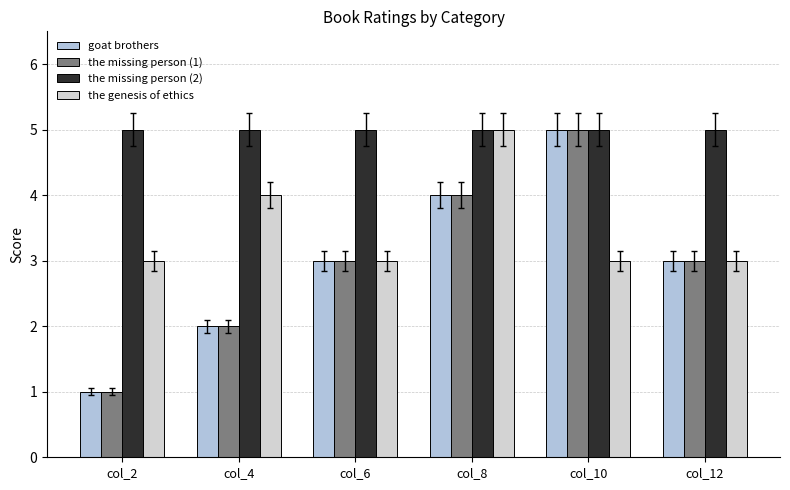

Is it true that goat brothers equals 4 at col_8?

True